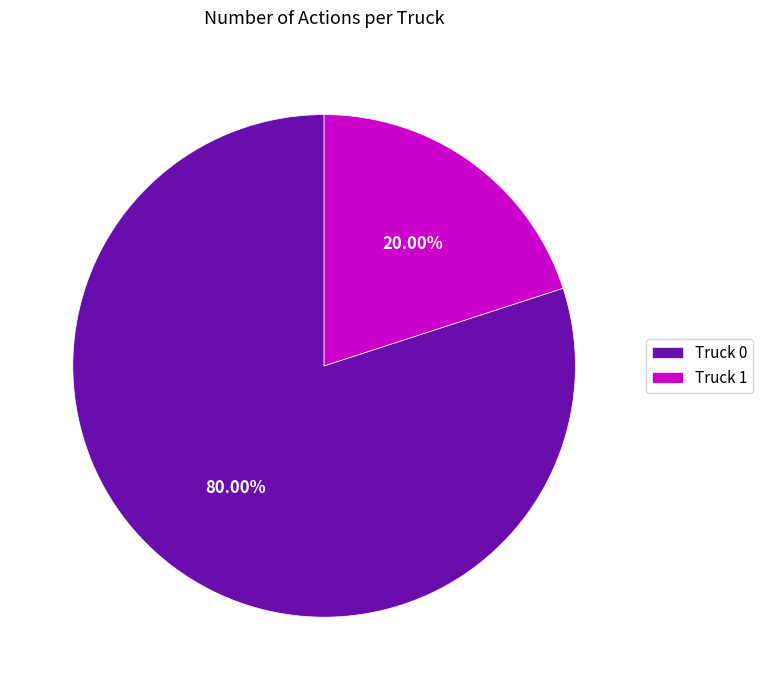

Is it true that Truck 0 is 67% of the pie?

False